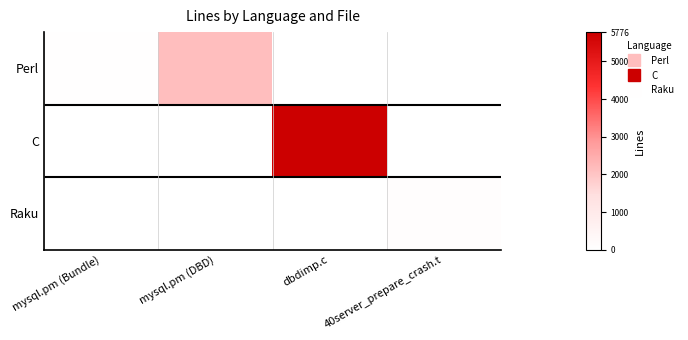

Reading left to right, extract all data points from this chart.

Perl: mysql.pm (Bundle)=23	mysql.pm (DBD)=2141	dbdimp.c=0	40server_prepare_crash.t=0
C: mysql.pm (Bundle)=0	mysql.pm (DBD)=0	dbdimp.c=5776	40server_prepare_crash.t=0
Raku: mysql.pm (Bundle)=0	mysql.pm (DBD)=0	dbdimp.c=0	40server_prepare_crash.t=79